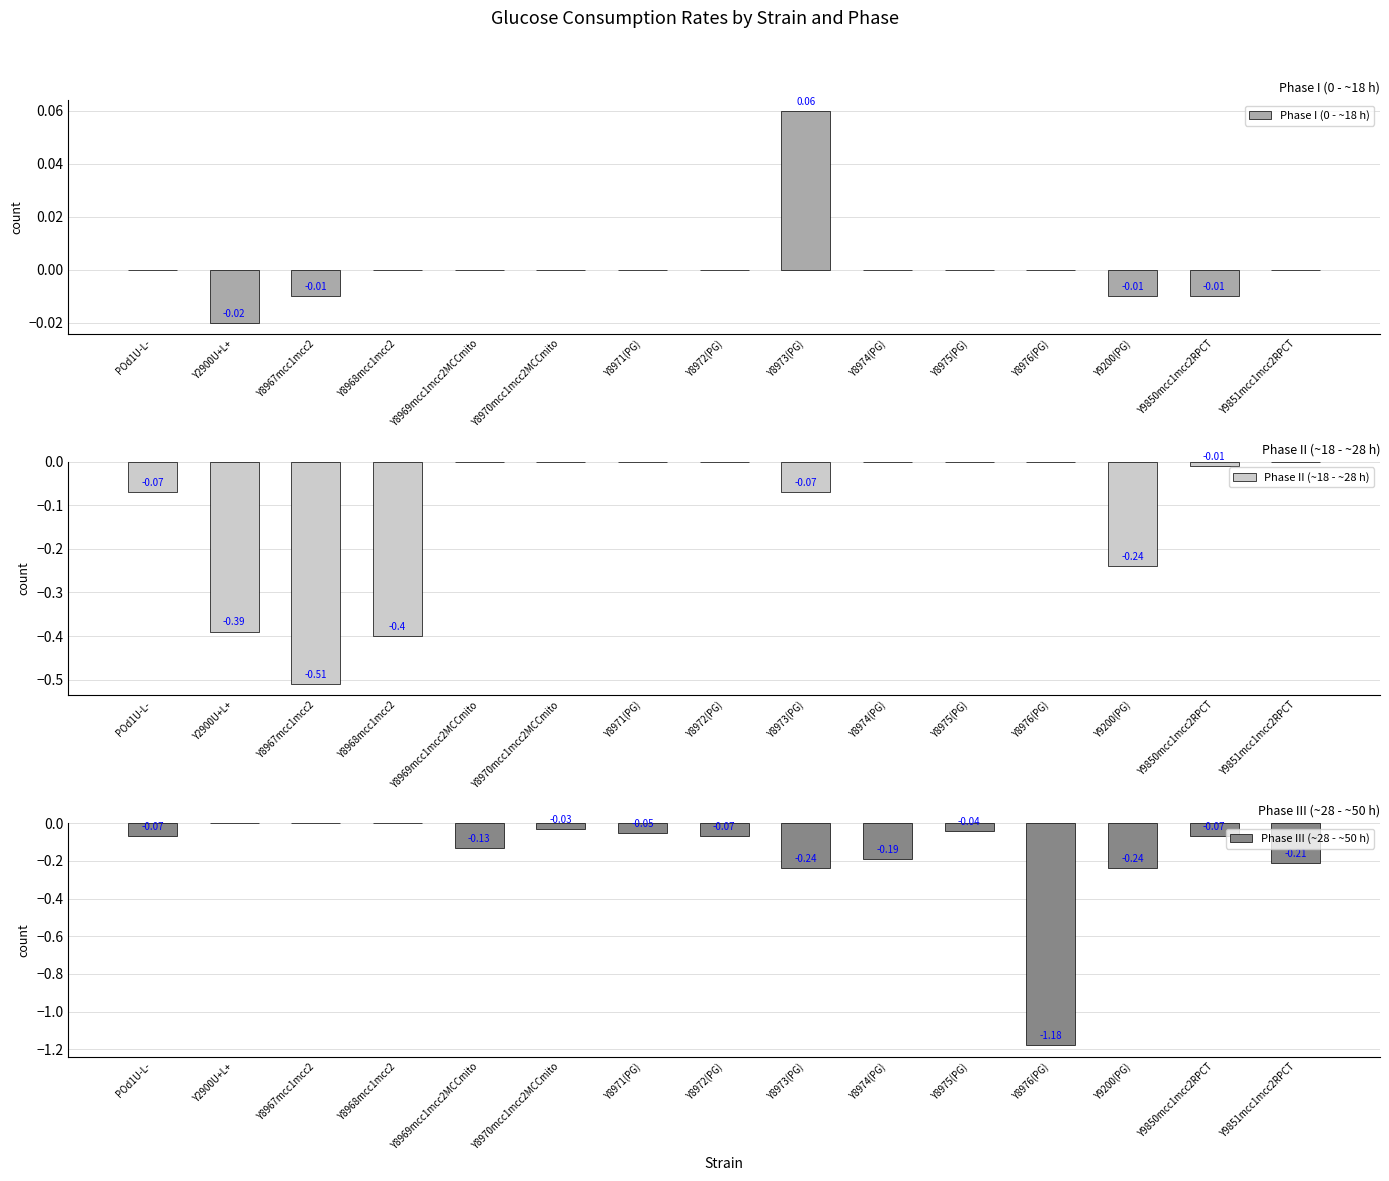

Which category has the highest value in the Phase I (0 - ~18 h) series?

Y8973(PG)